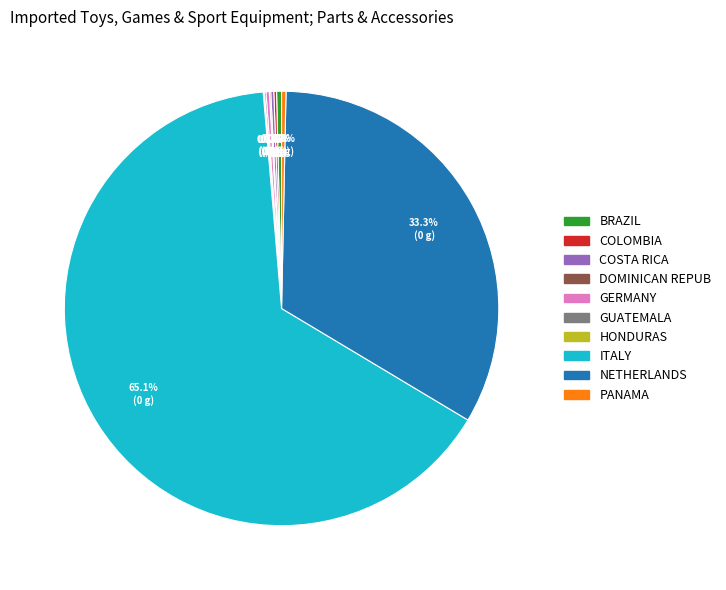

Is there a majority slice in this chart?

Yes